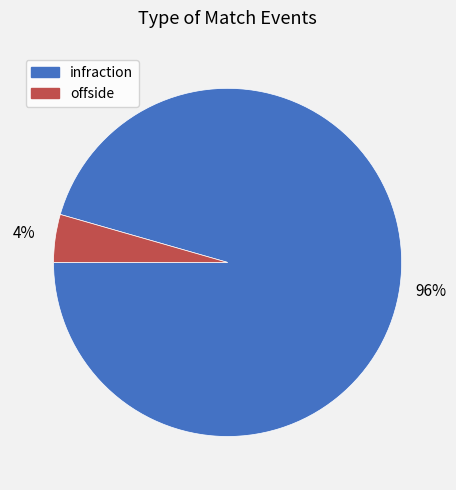

To the nearest percent, what is the average slice percentage?

50%